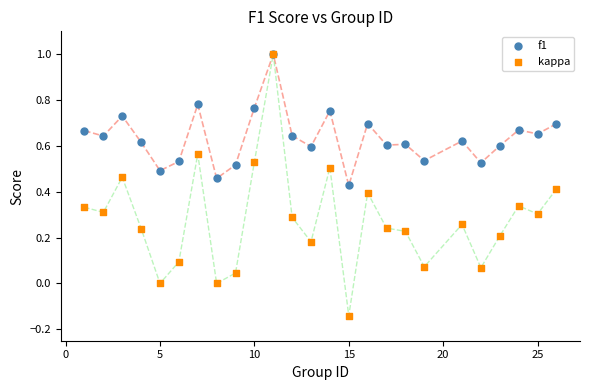

Which series has the widest spread of Y values?

kappa